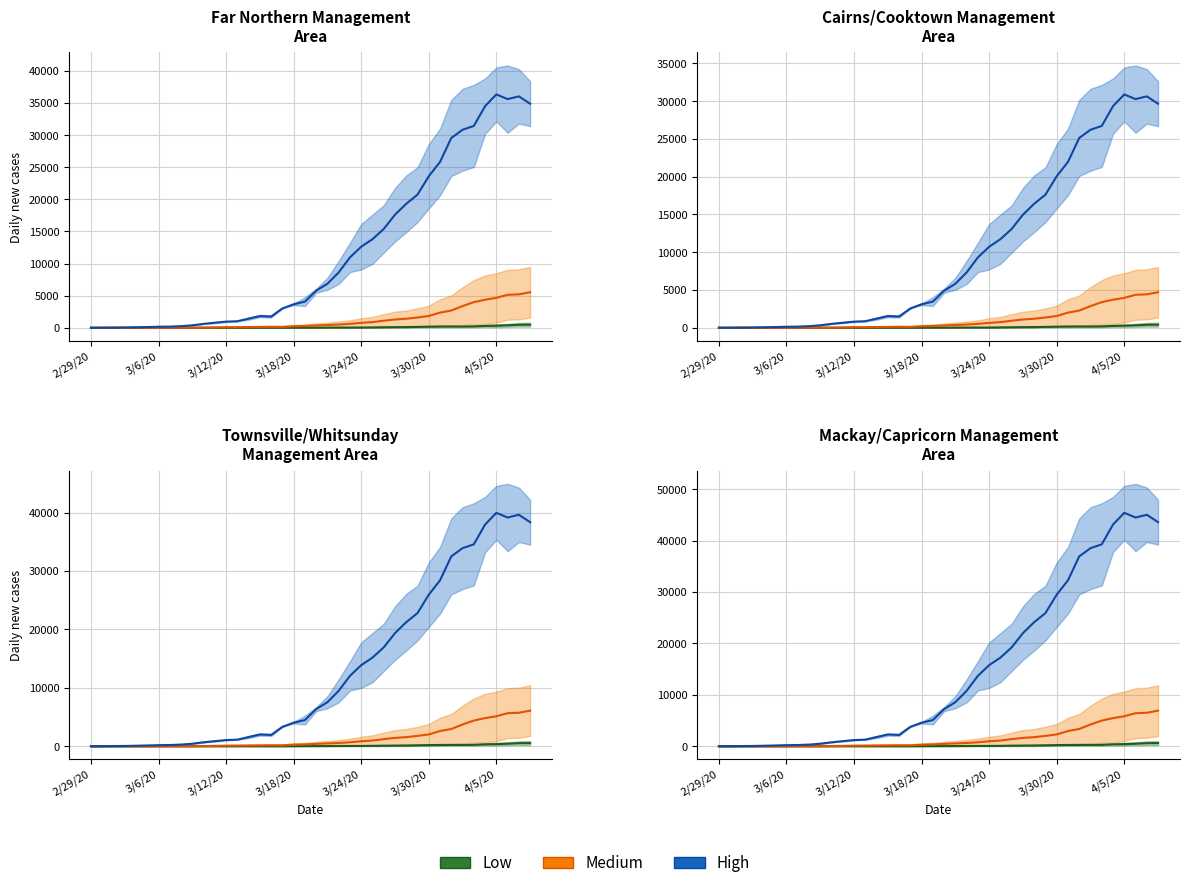

At which category does High reach its first local valley?

16